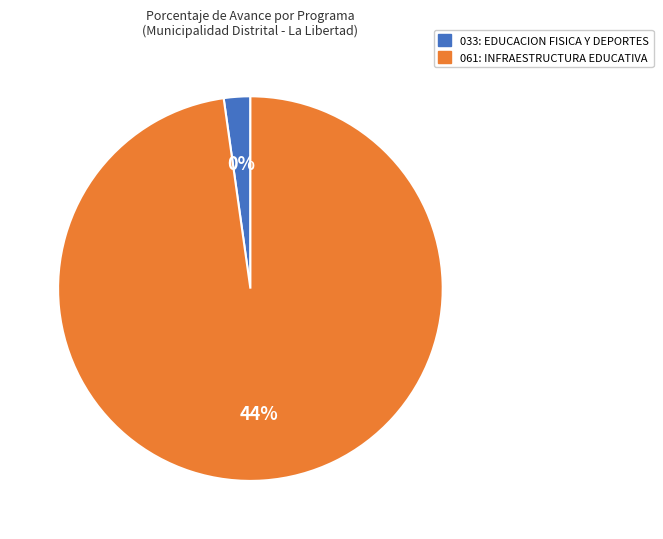

Which has a higher value, 033: EDUCACION FISICA Y DEPORTES or 061: INFRAESTRUCTURA EDUCATIVA?

061: INFRAESTRUCTURA EDUCATIVA